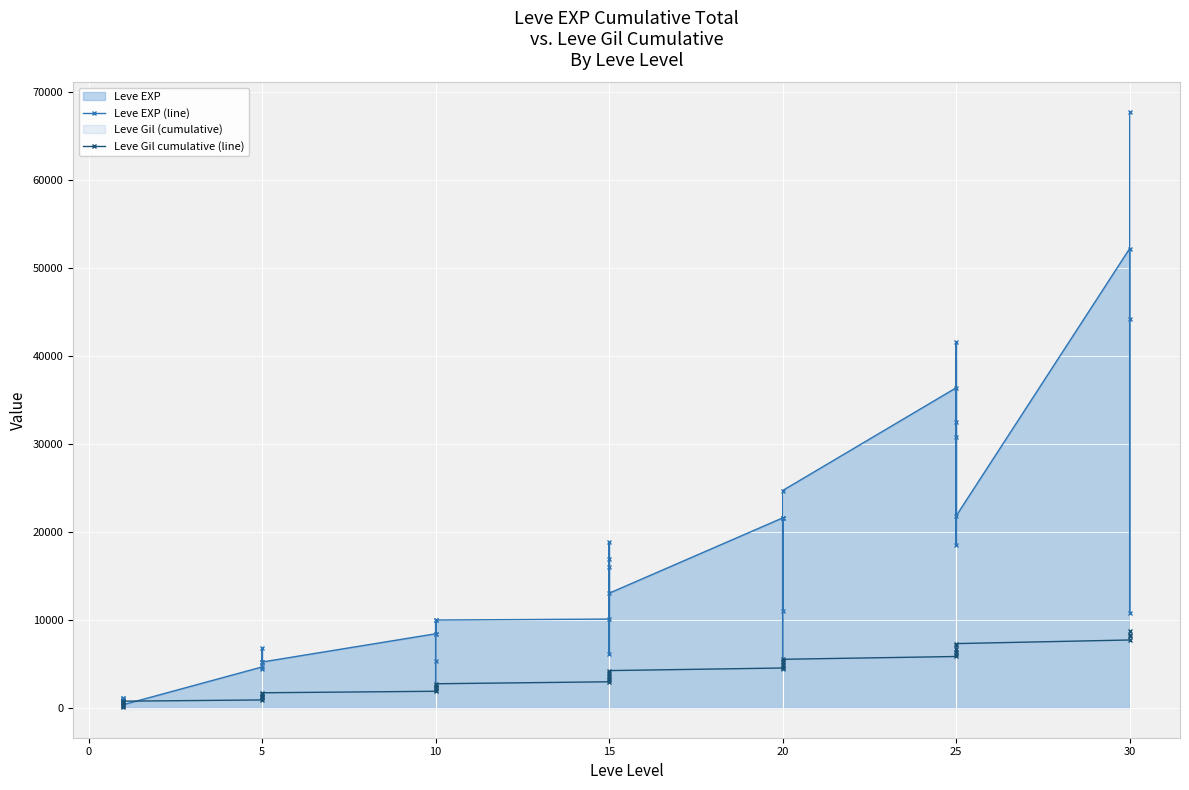

What is the value of the Leve Gil cumulative (line) point at the 33rd from the left?

6308